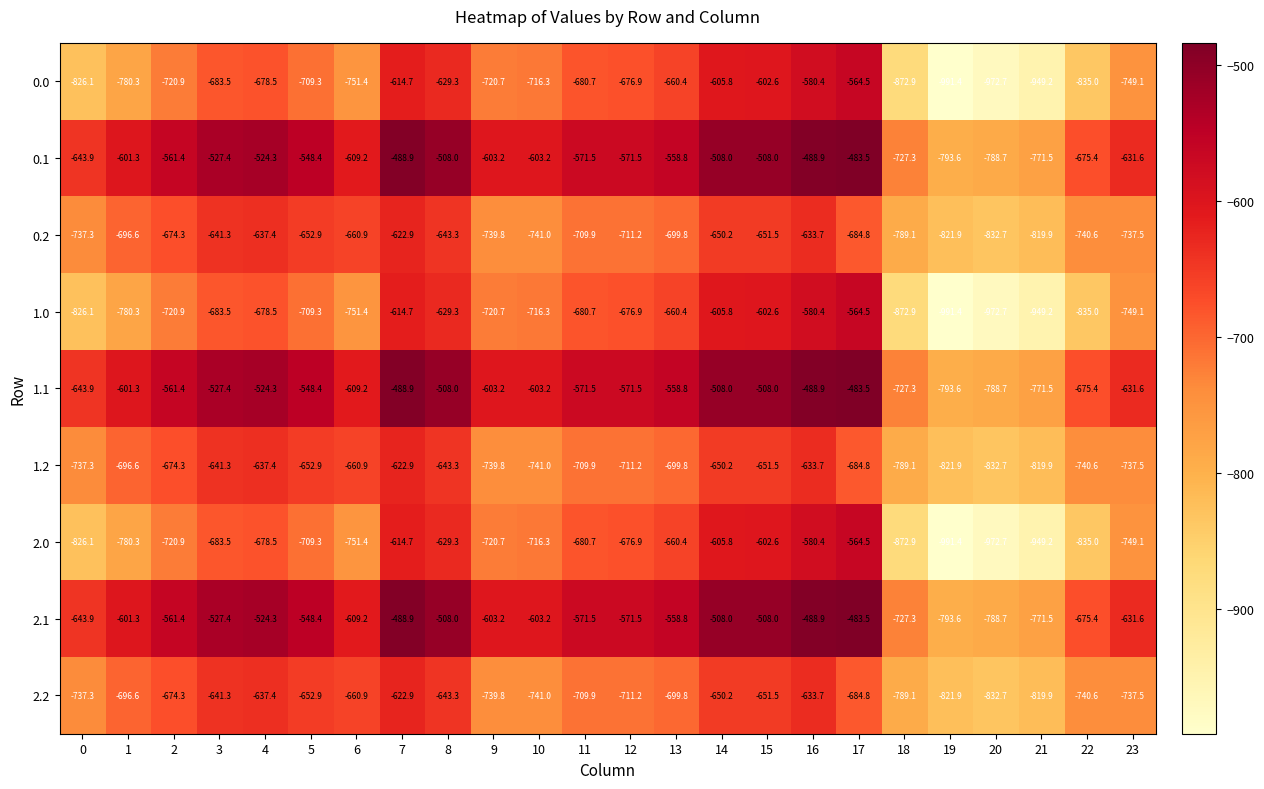

What is the difference between the maximum and minimum values in the 2.0 series?

426.9